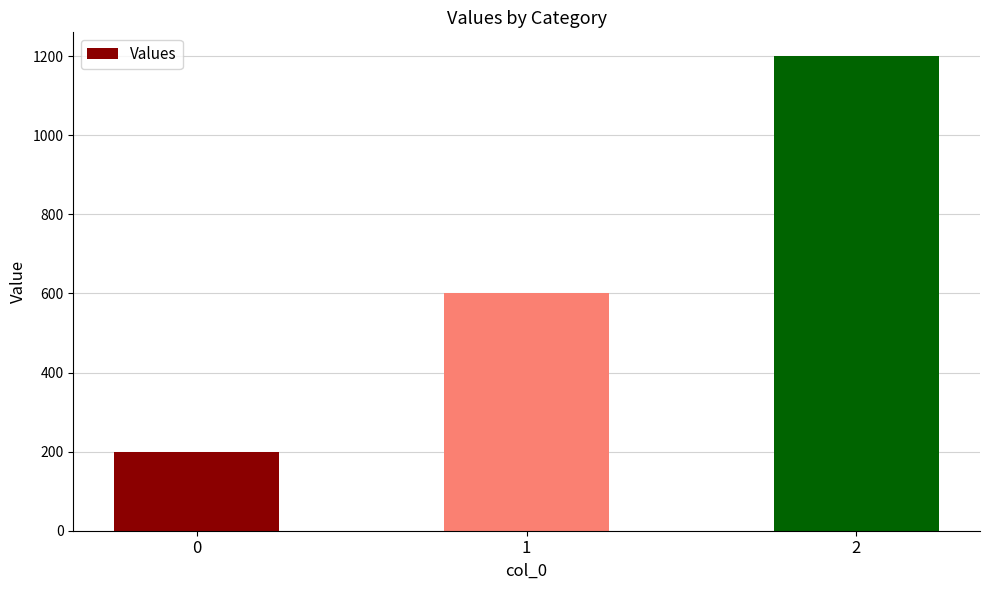

Reading left to right, what are all the values shown in this chart?

200	600	1200